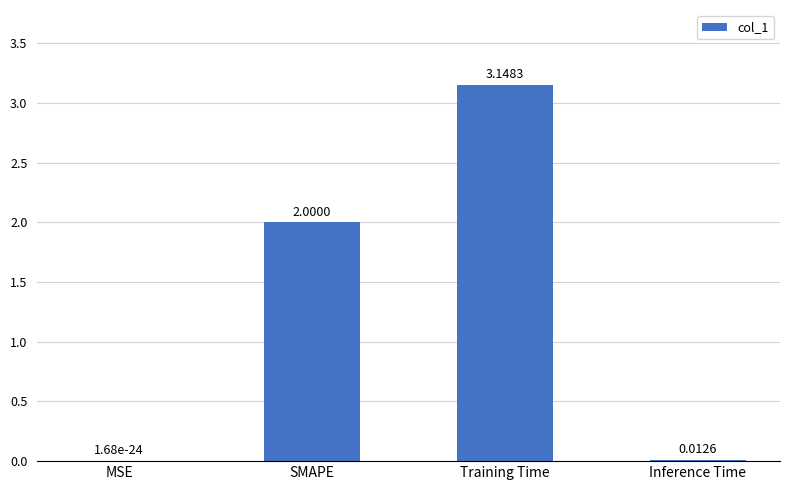

Which label corresponds to the largest value in the chart?

Training Time